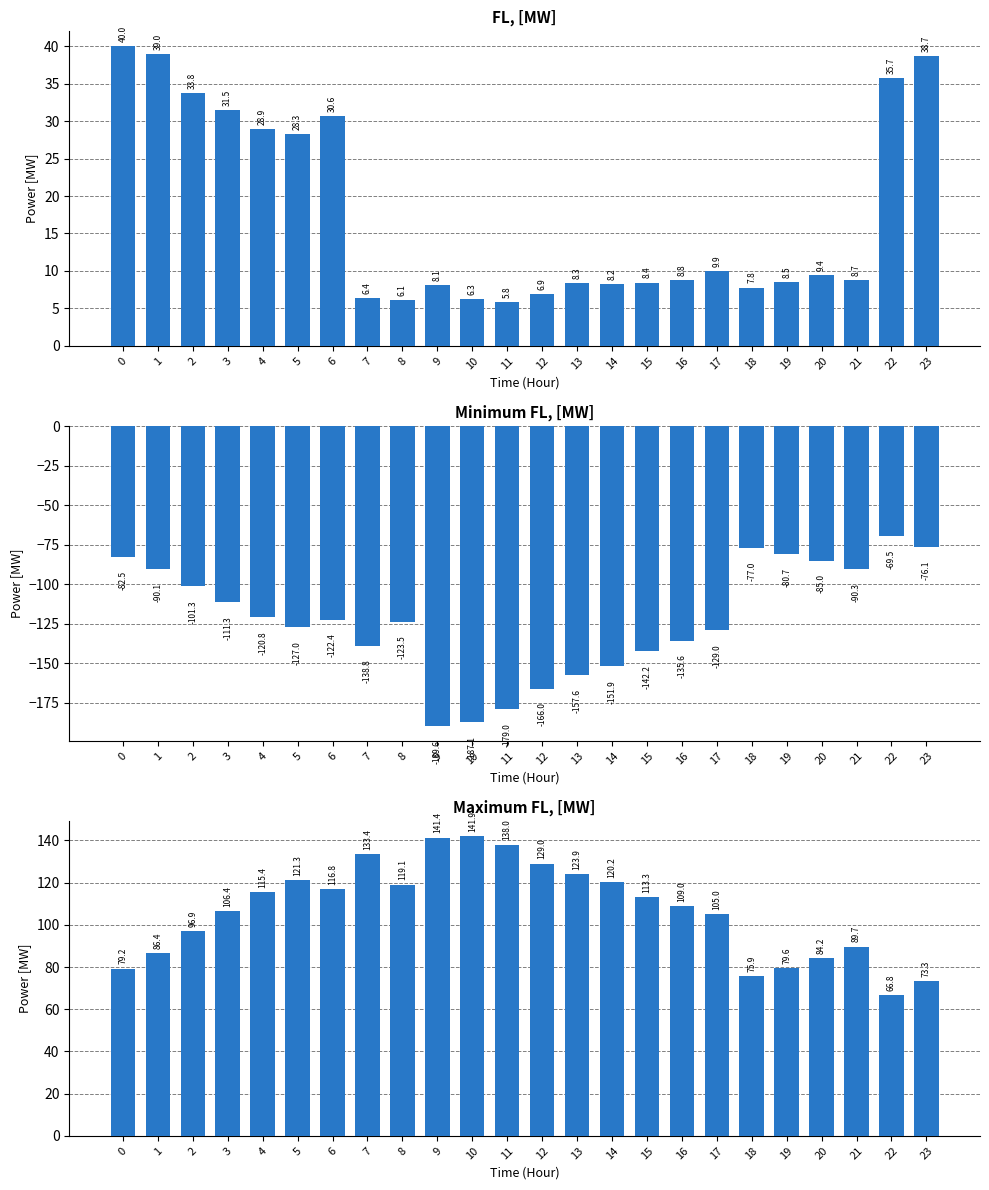

What is the difference between the maximum and minimum values in the FL, [MW] series?

34.2